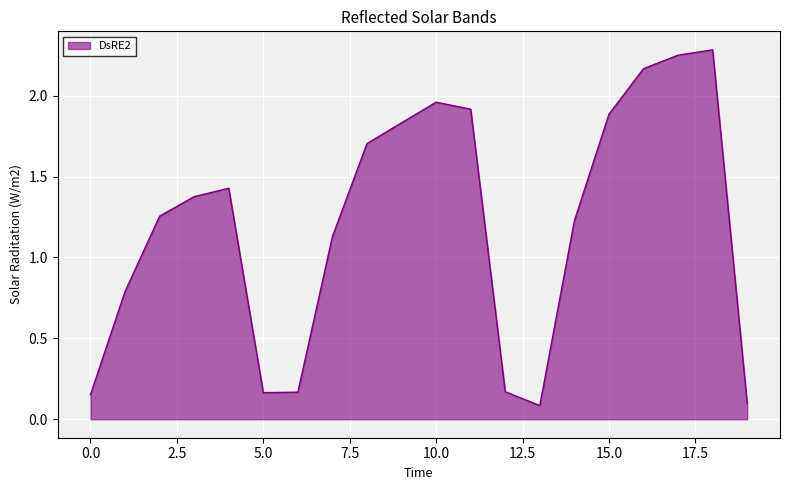

How many interior local valleys (lower than both neighbors) does the data have?

2